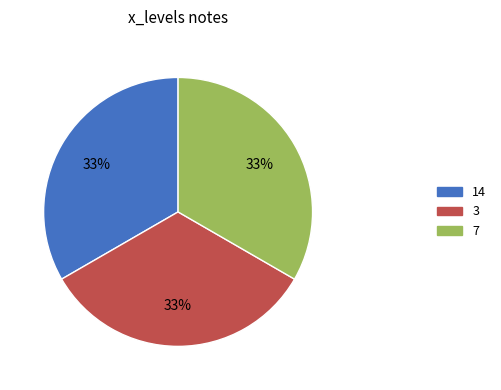

Is there a majority slice in this chart?

No